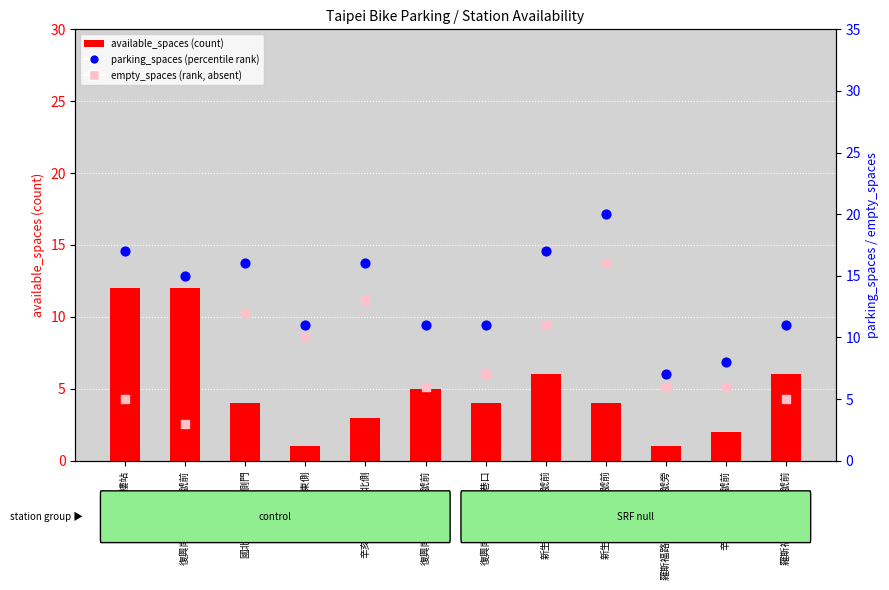

At how many categories does at least one series exceed 15?

5